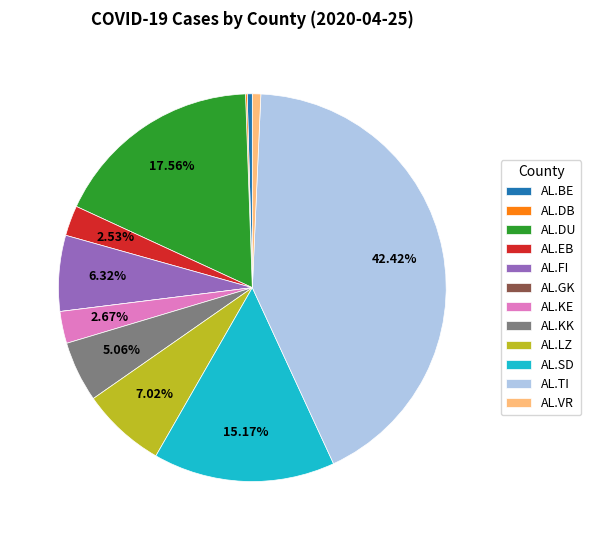

Which category has the biggest portion of the pie?

AL.TI